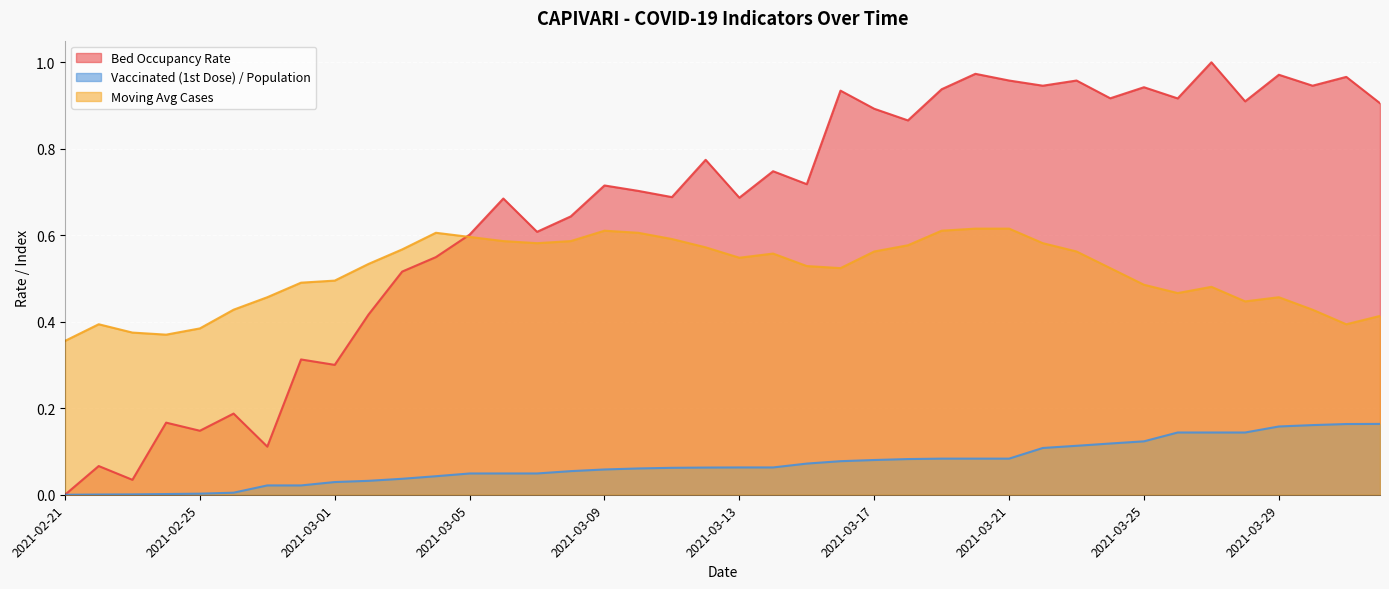

What position from the left is 2021-03-04?

12